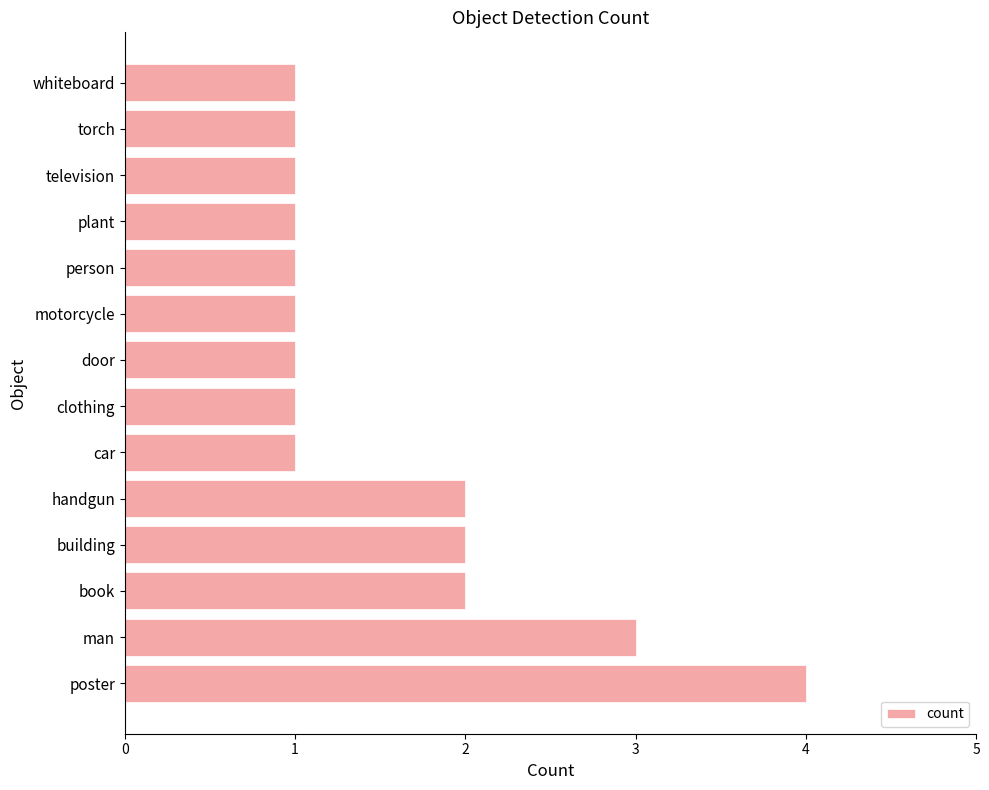

What is the maximum value shown in the chart?

4